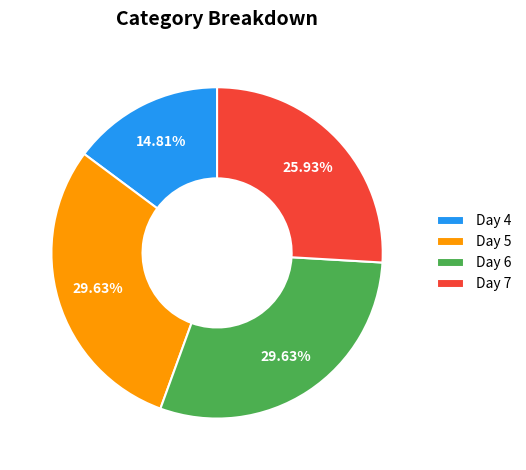

What percentage is the Day 7 slice, to the nearest percent?

26%